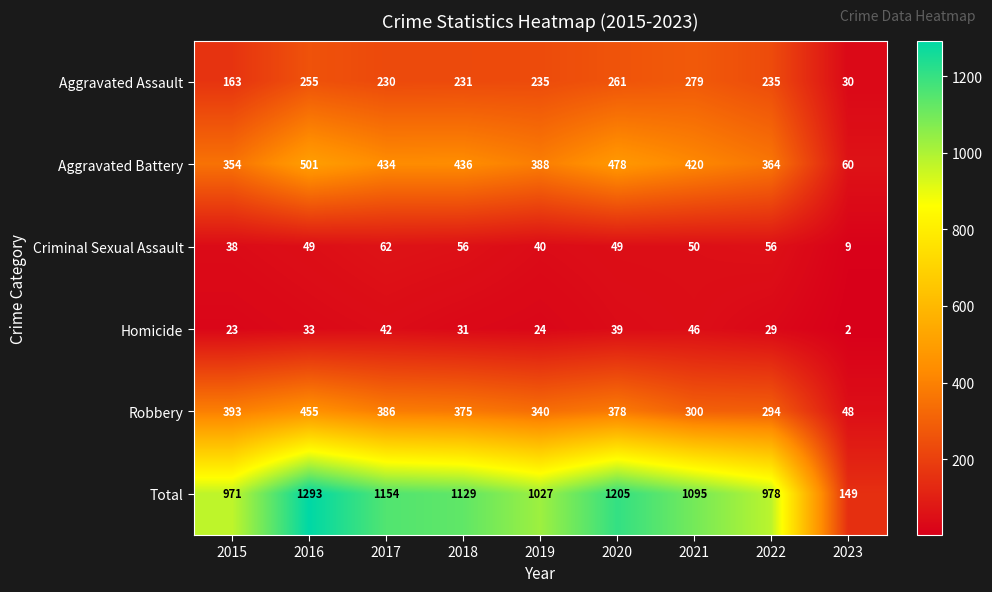

What is the approximate value of Criminal Sexual Assault at 2016?

49